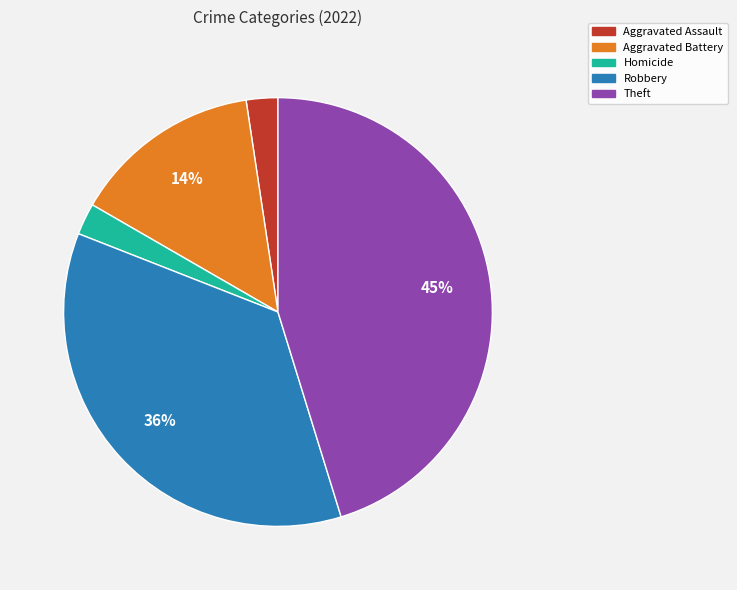

Does any single category account for the majority?

No